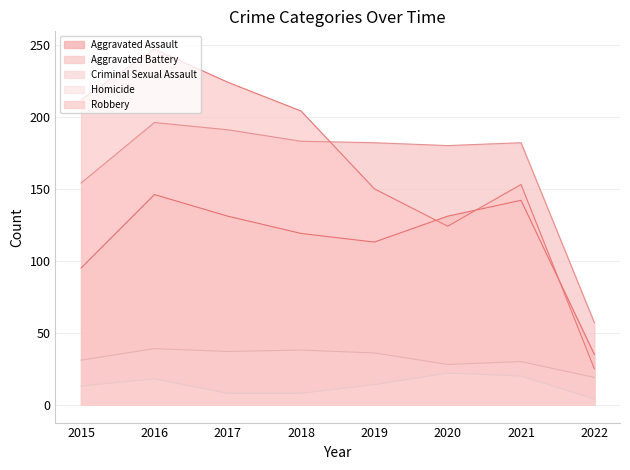

What is the difference between the second highest and second lowest values in the Aggravated Assault series?

47